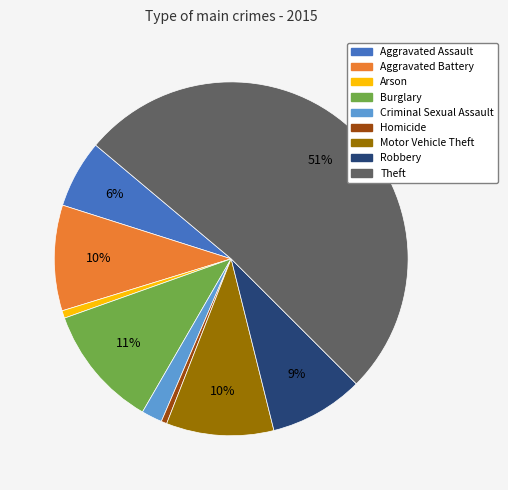

Which has a higher value, Burglary or Robbery?

Burglary